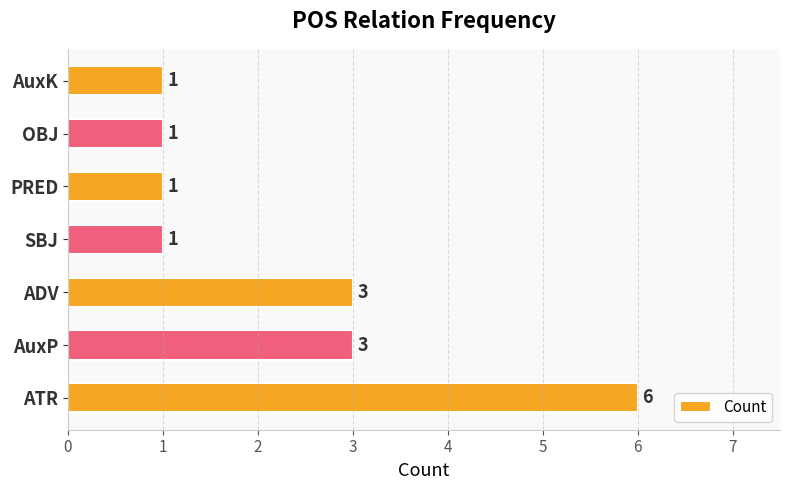

Reading top to bottom, list all the values displayed in this chart.

AuxK=1	OBJ=1	PRED=1	SBJ=1	ADV=3	AuxP=3	ATR=6